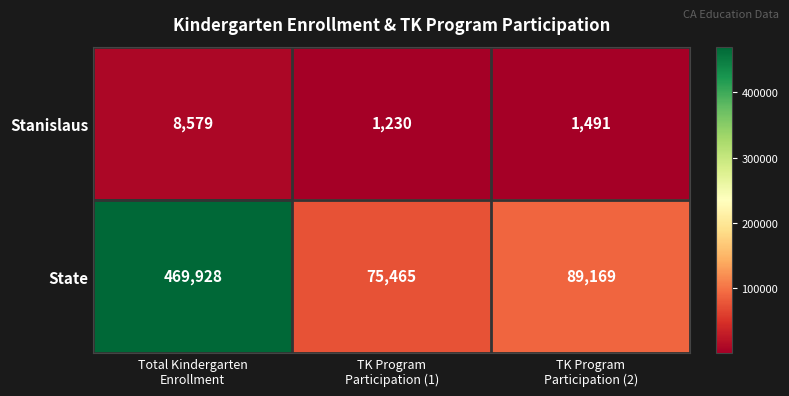

Between TK Program
Participation (1) and TK Program
Participation (2), which series saw the biggest shift?

State